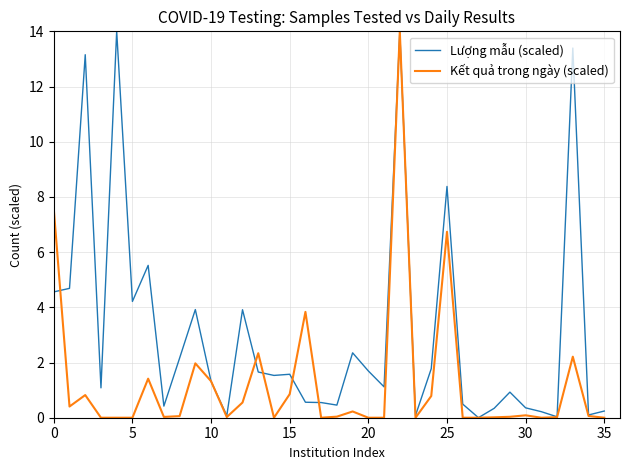

Which series has the largest total across all categories?

Lượng mẫu (scaled)